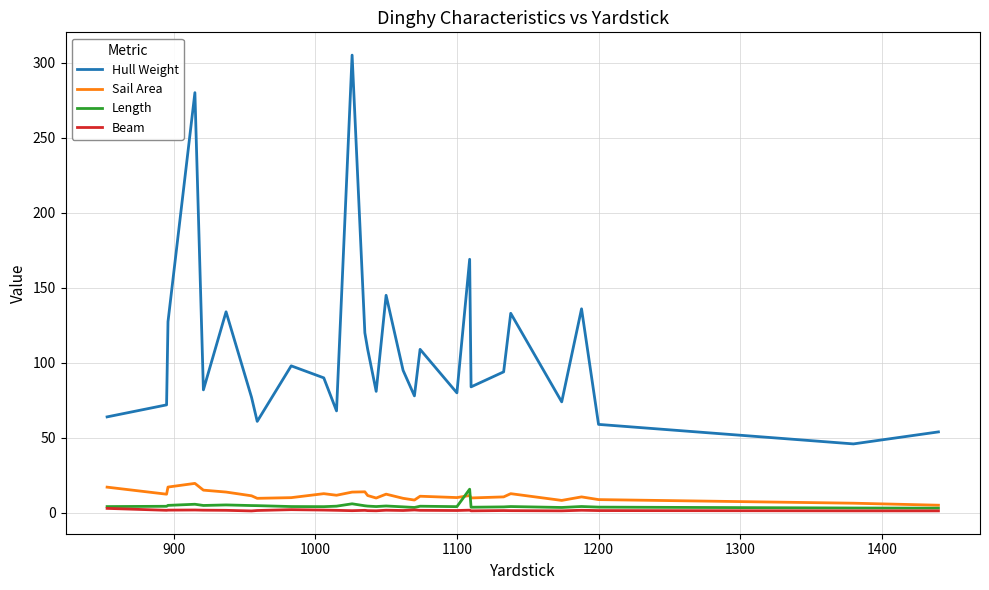

What is the greatest value displayed?

305.0